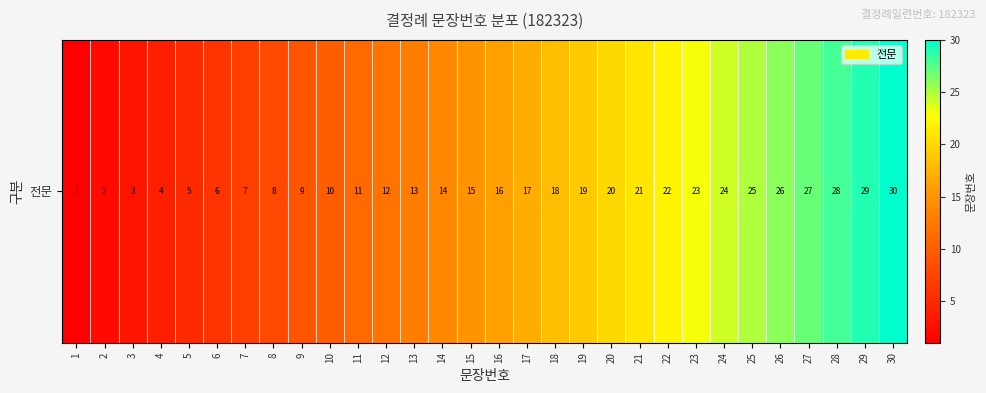

List the labels in order of value, largest first.

30, 29, 28, 27, 26, 25, 24, 23, 22, 21, 20, 19, 18, 17, 16, 15, 14, 13, 12, 11, 10, 9, 8, 7, 6, 5, 4, 3, 2, 1